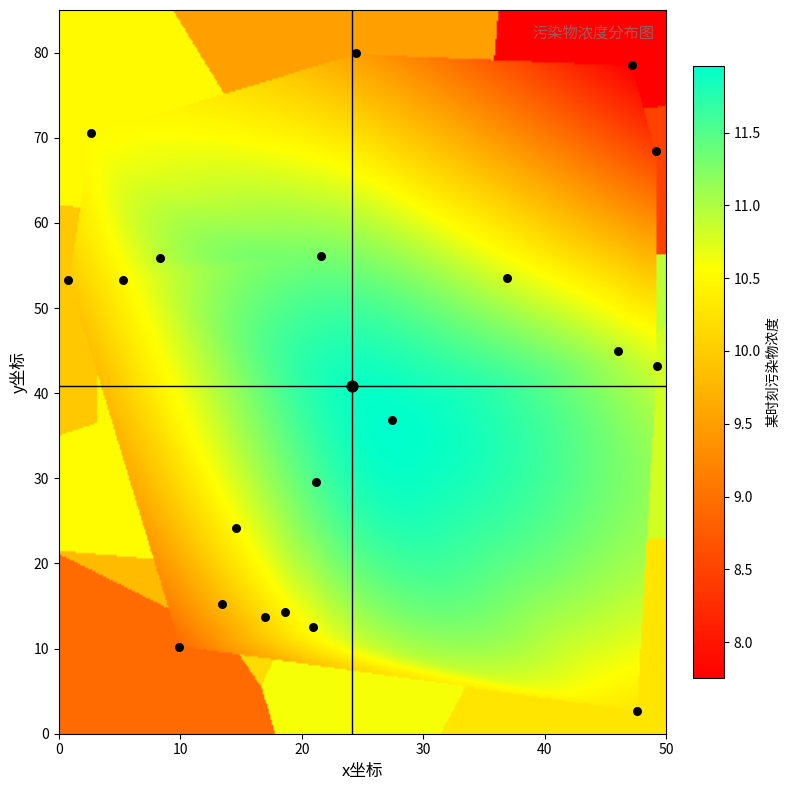

Count the number of categories in the chart.

3